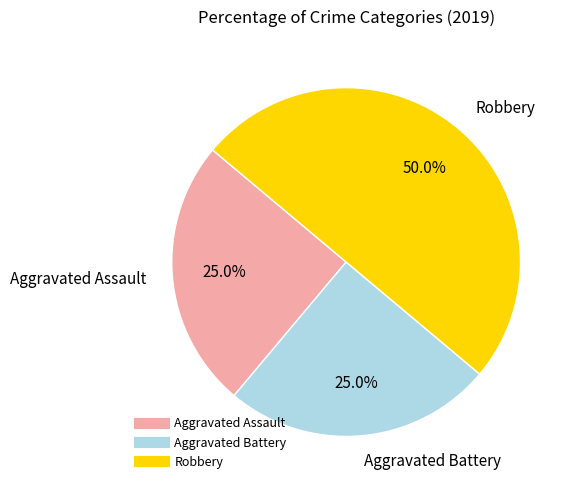

To the nearest percent, what is the difference between the Robbery and Aggravated Battery slice percentages?

25%